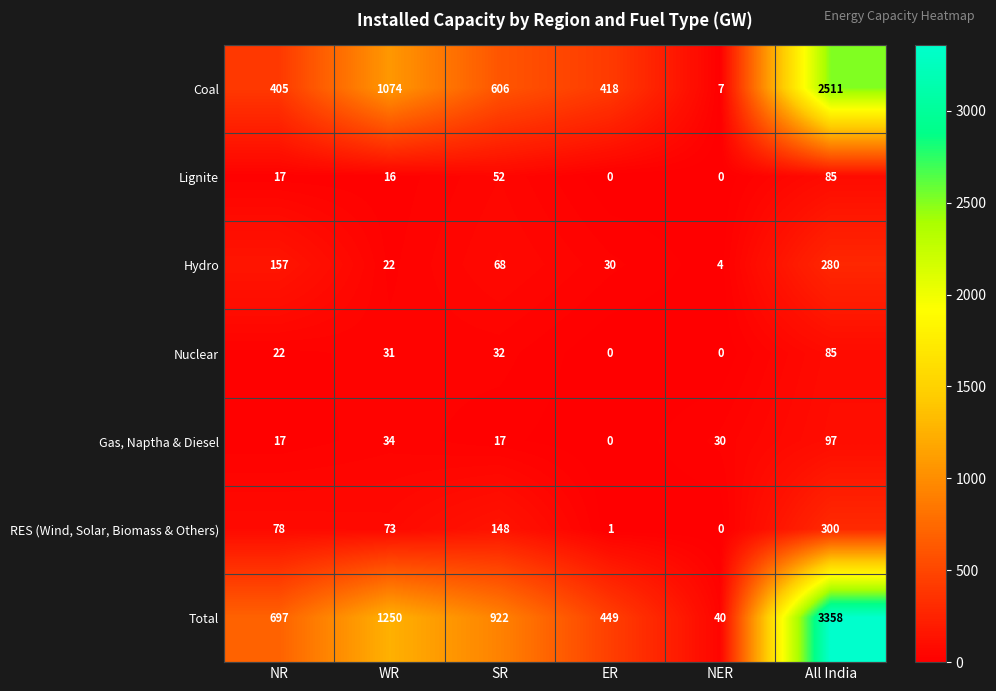

Which series has the largest total across all categories?

Total